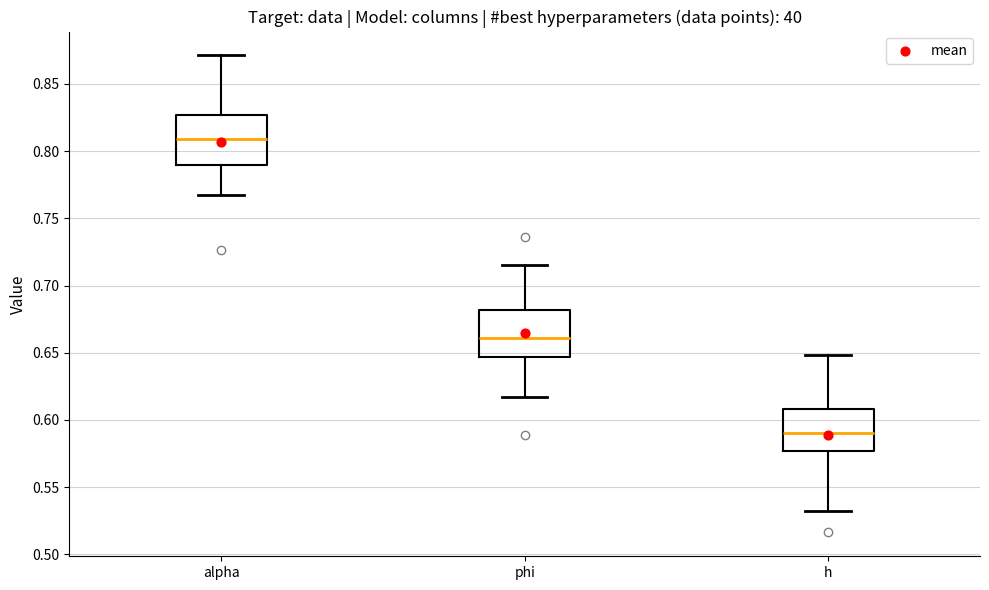

Which box has the lowest median line?

h